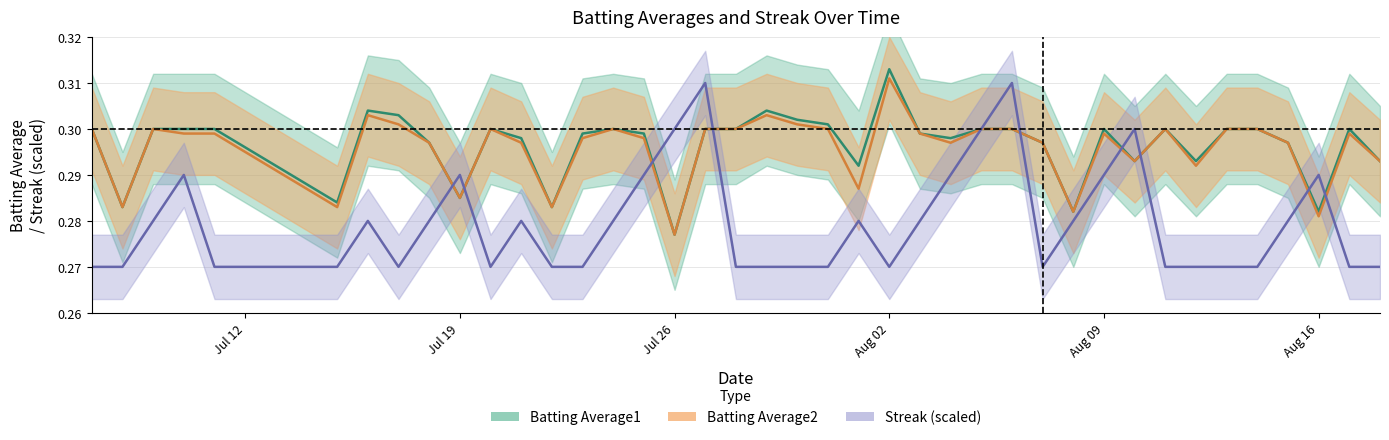

Is the value of Batting Average2 at 36 greater than the value of Batting Average1 at 8?

No